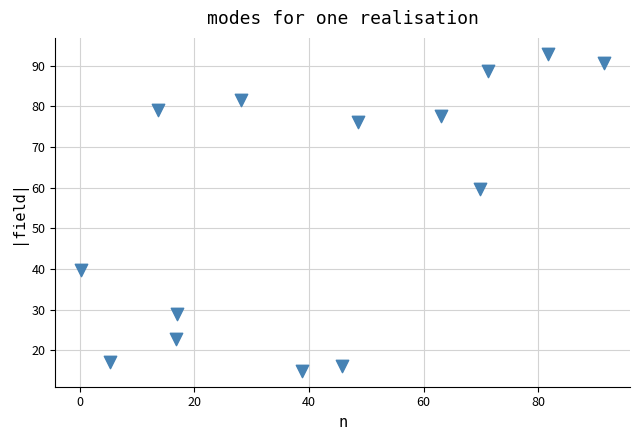

What Y value in the scatter plot is closest to 53?

59.7